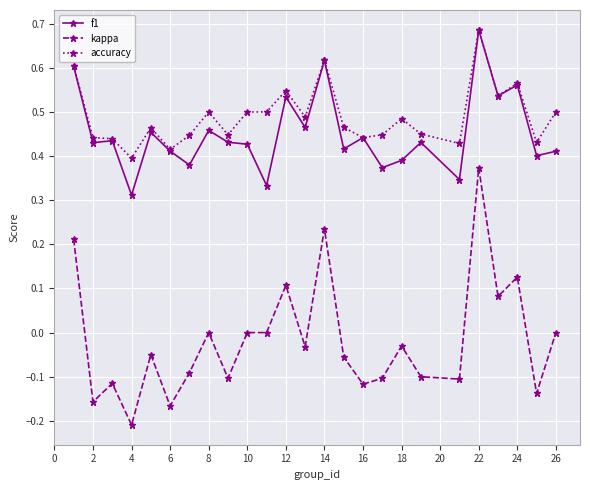

Which series has the widest spread of values?

kappa